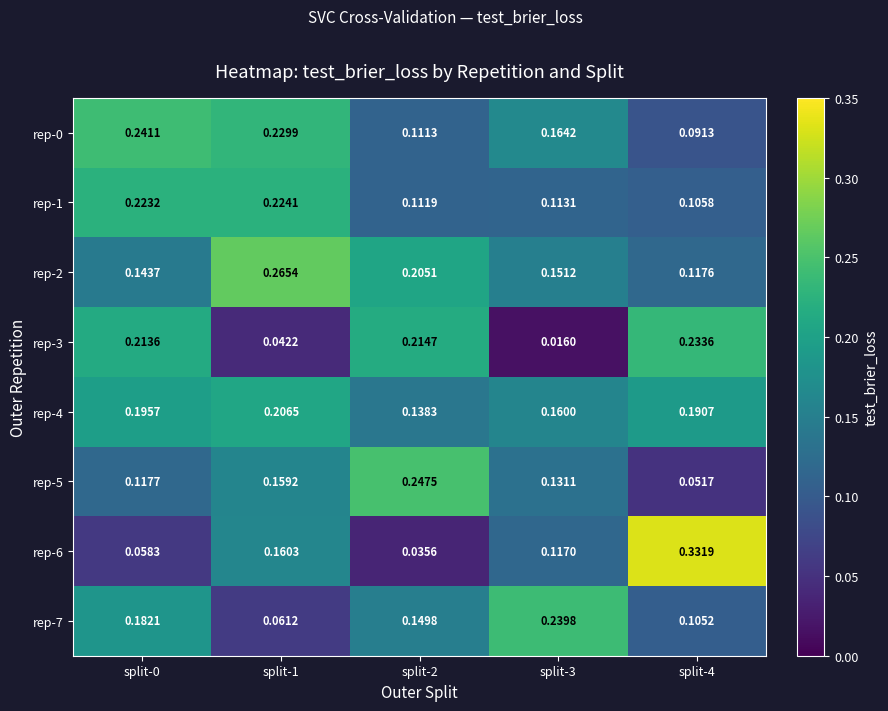

Which series changed the most between split-2 and split-4?

rep-6